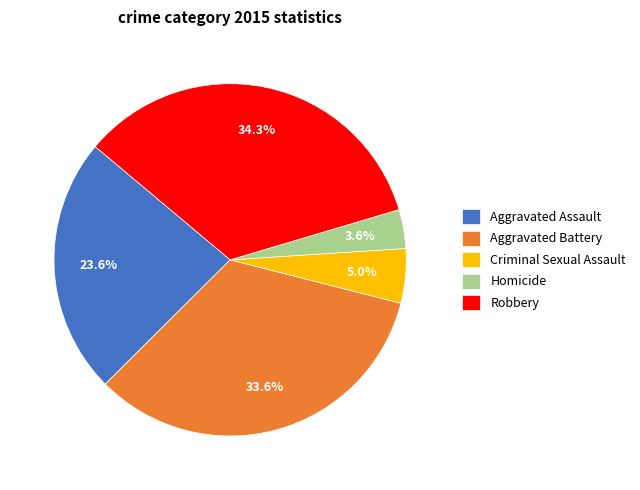

Does Aggravated Battery account for over 50% of the chart?

No